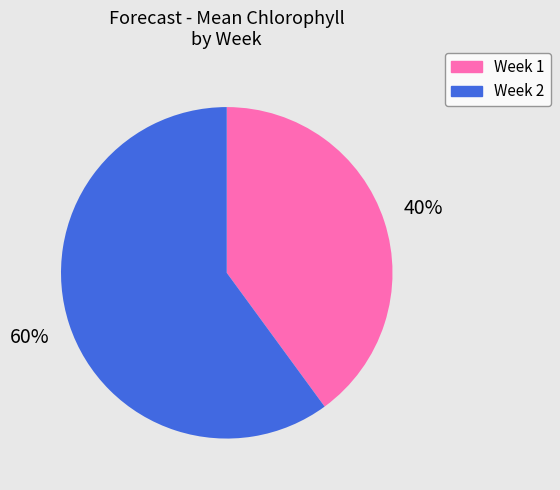

To the nearest percent, what is the difference between the largest and smallest slice percentages?

20%